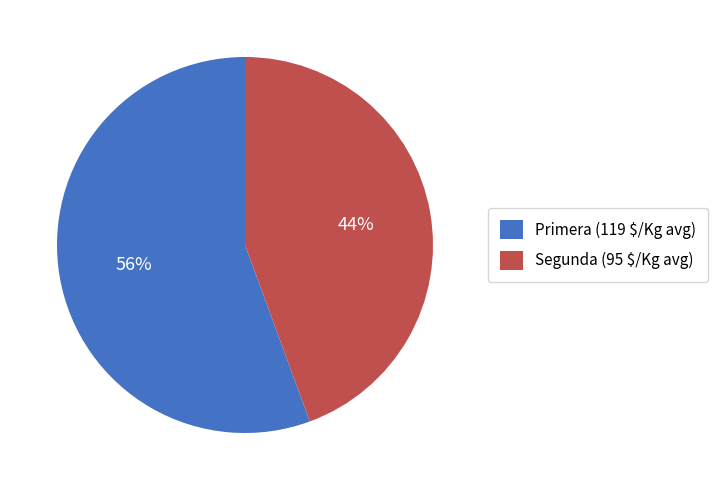

What is the majority slice?

Primera